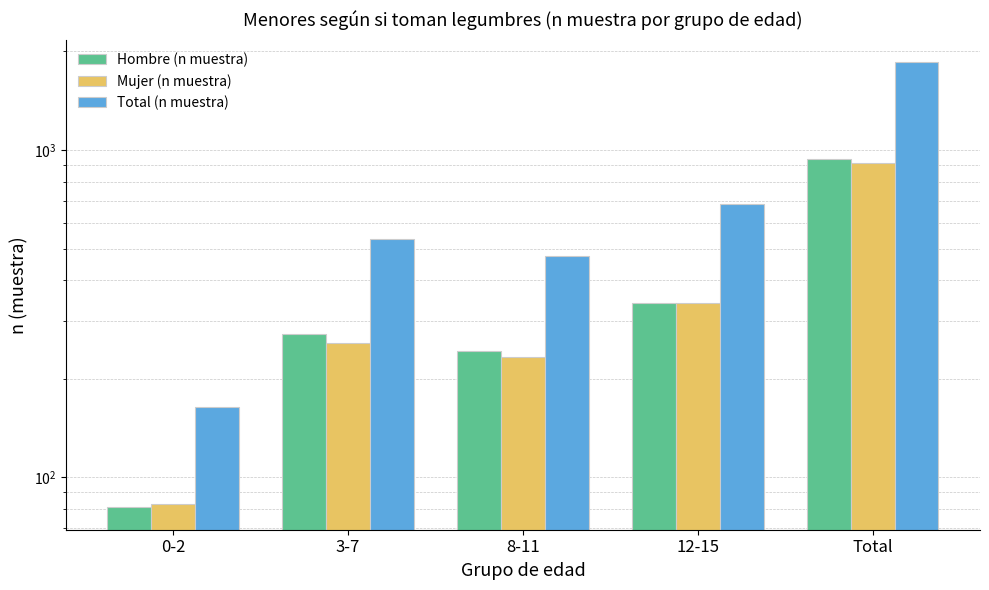

What is the approximate value of Hombre (n muestra) at Total, to the nearest 100?

900